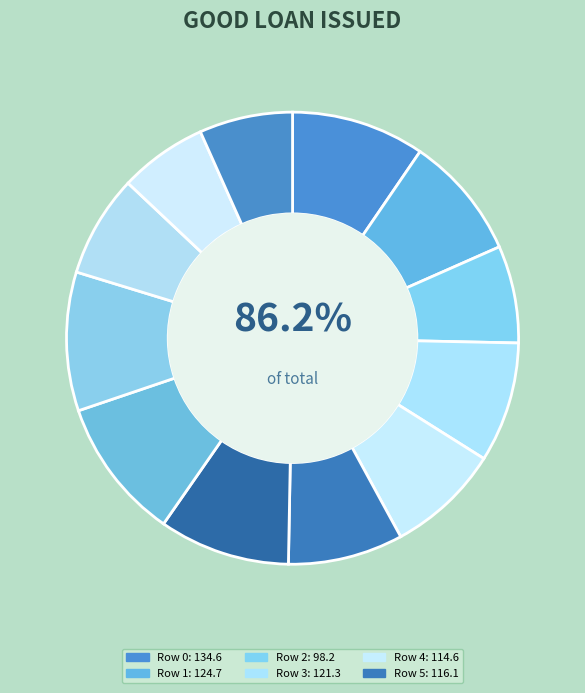

Which has a higher value, 11 or 5?

5